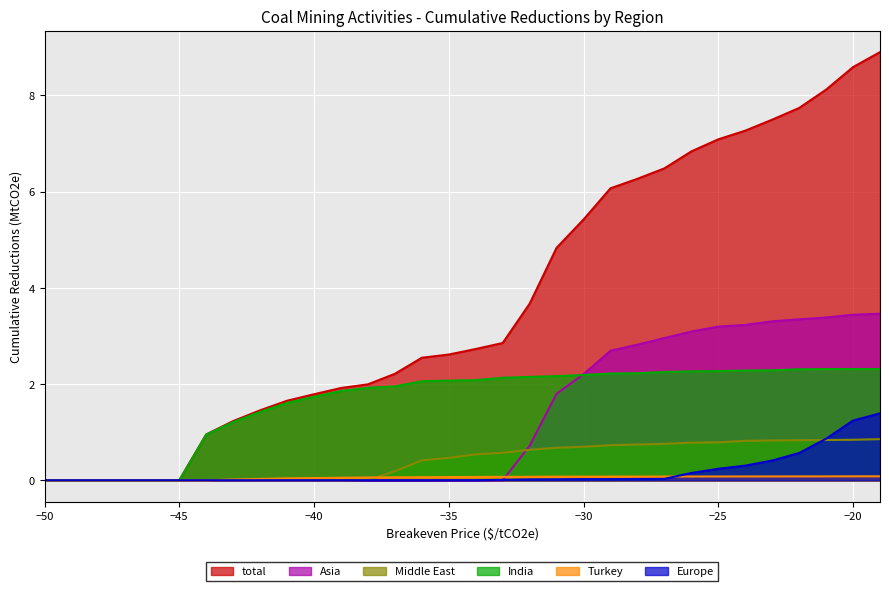

Which series has the largest total across all categories?

total